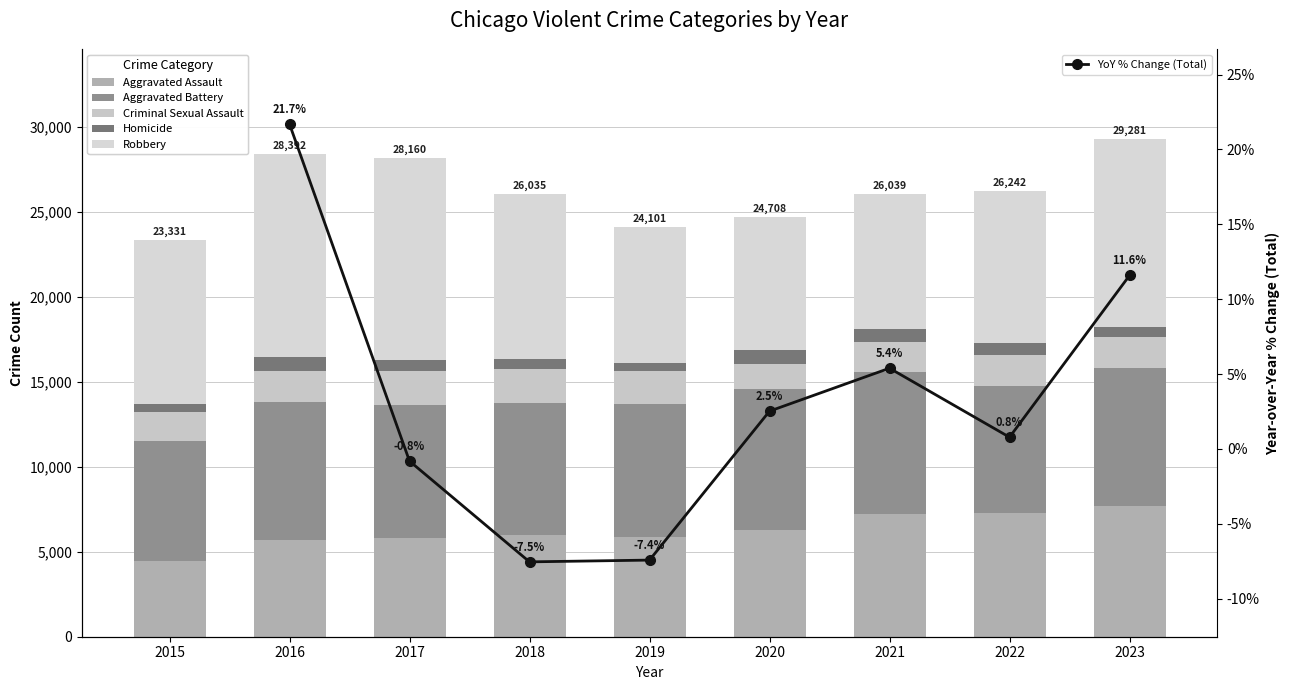

How many distinct data groups are displayed?

5